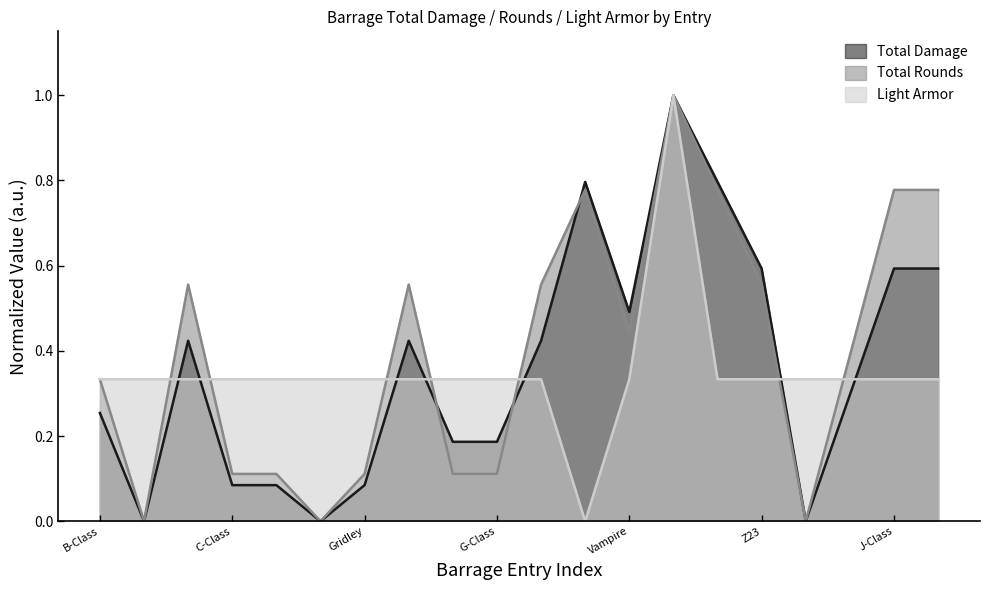

How many distinct data groups are displayed?

3